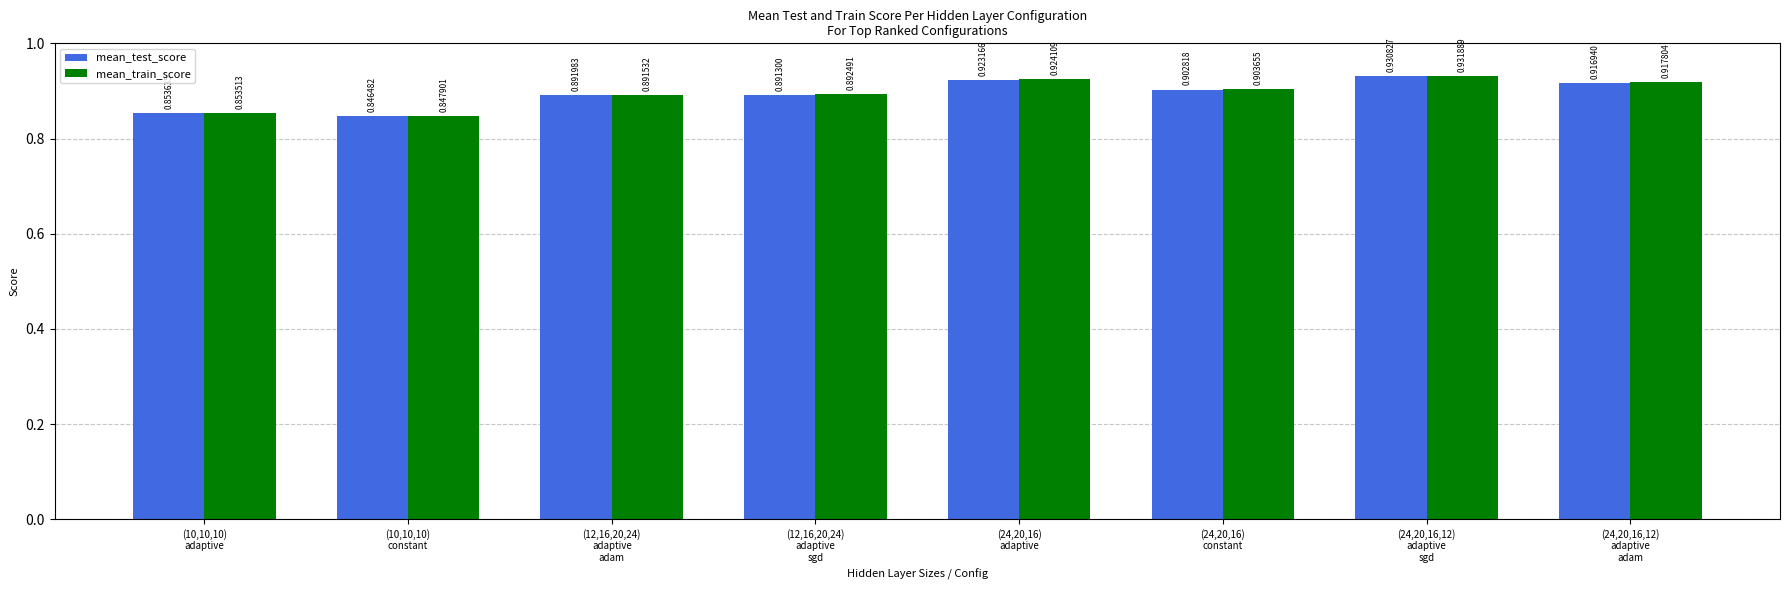

What are all the series names shown in the legend?

mean_test_score, mean_train_score